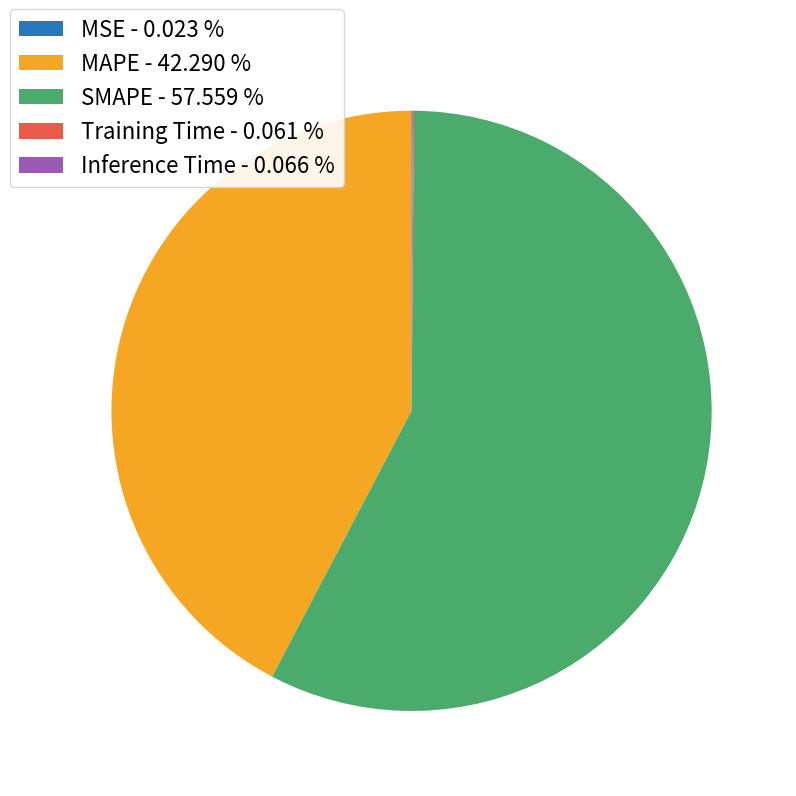

Is SMAPE - 57.559 % the majority of the pie?

Yes